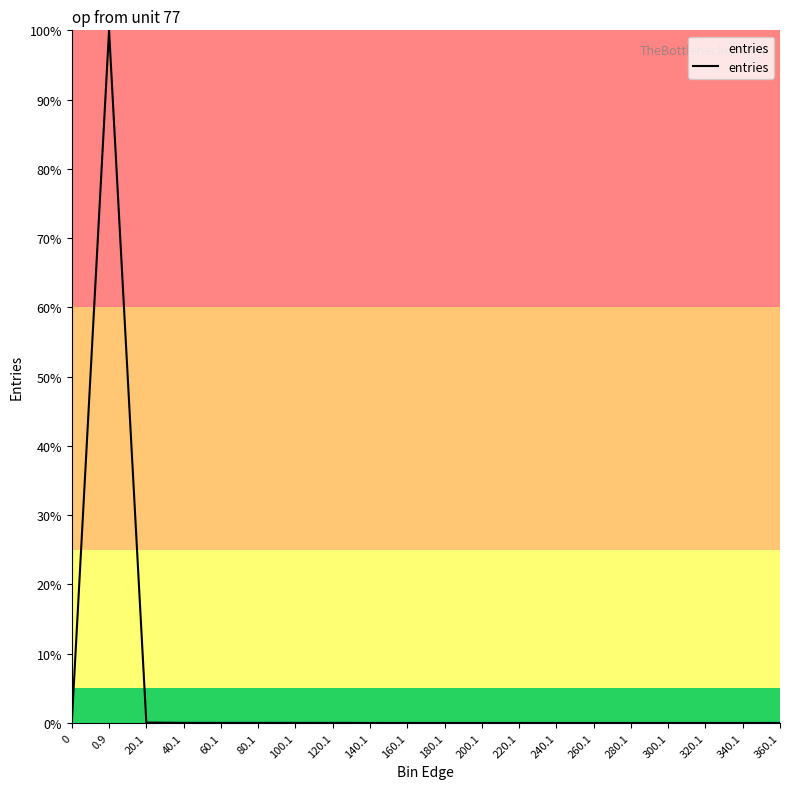

What is the difference between the maximum and second lowest values?

100.0